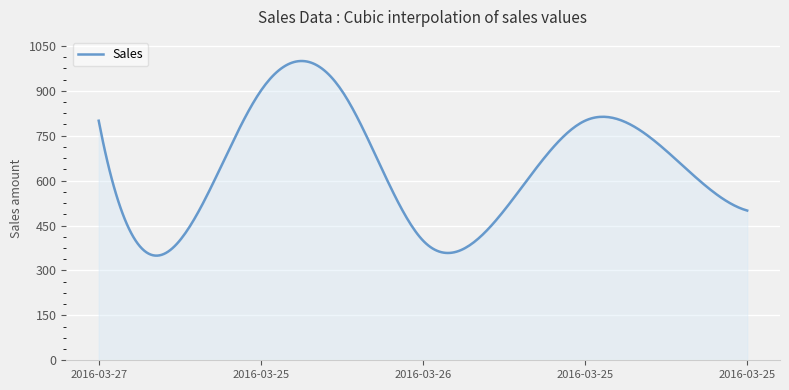

What is the difference between the maximum and minimum values?

649.9